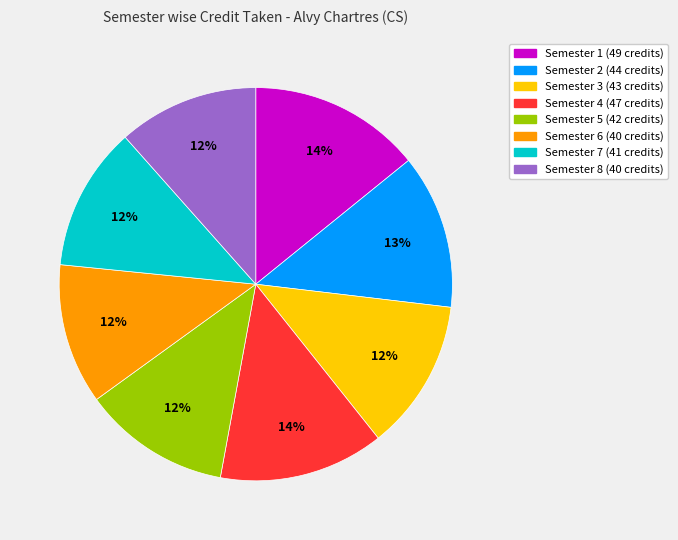

To the nearest percent, what is the combined percentage of Semester 7 (41 credits) and Semester 1 (49 credits)?

26%